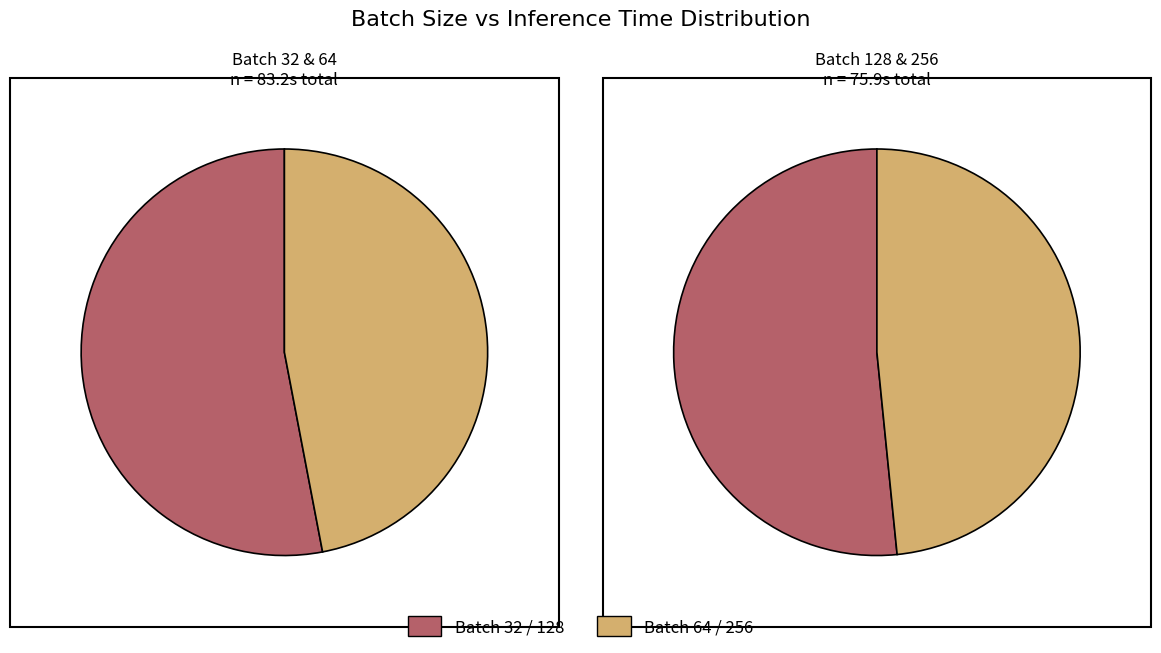

Count the number of slices in the pie.

4